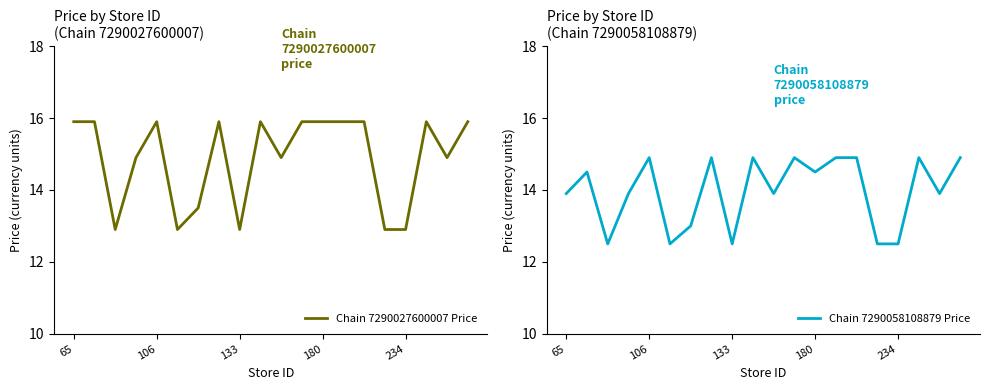

At which category does the chart reach its peak across all series?

65